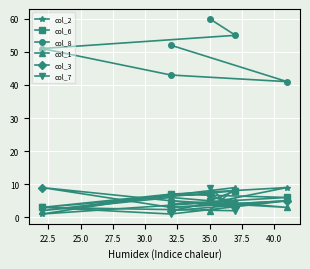

At which category does col_7 reach its first local valley?

22.5